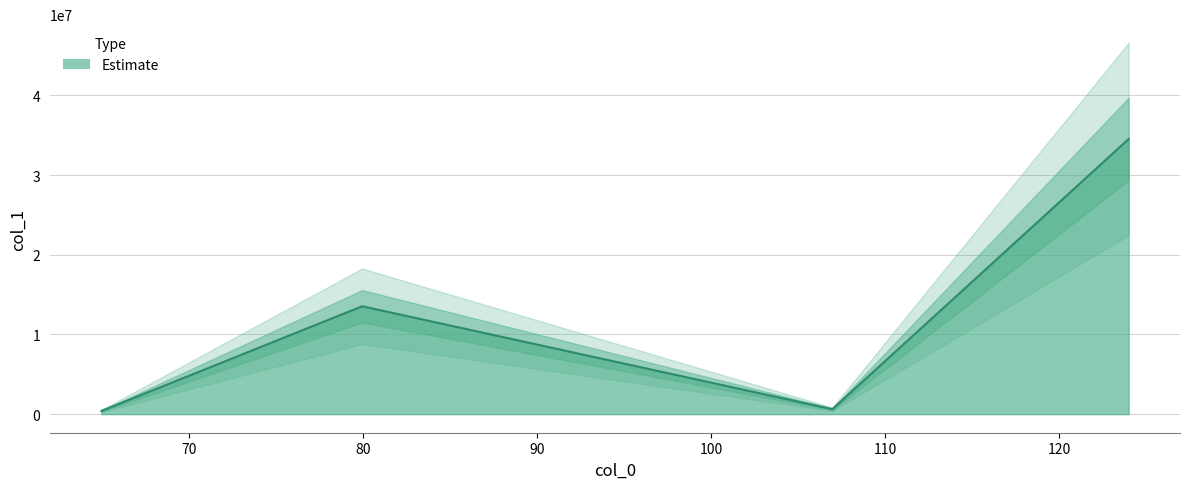

What is the average value?

12273076.2